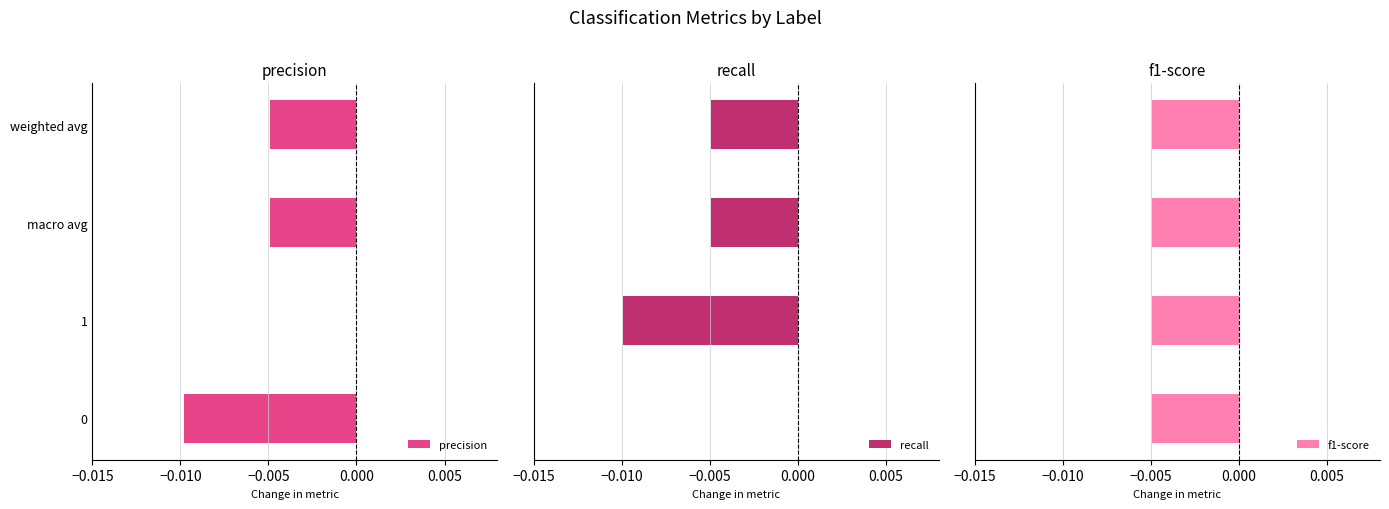

How many bars are there in total?

12